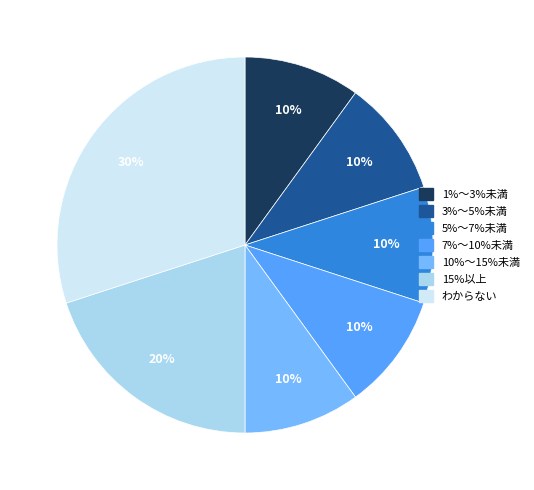

Count the number of slices in the pie.

7